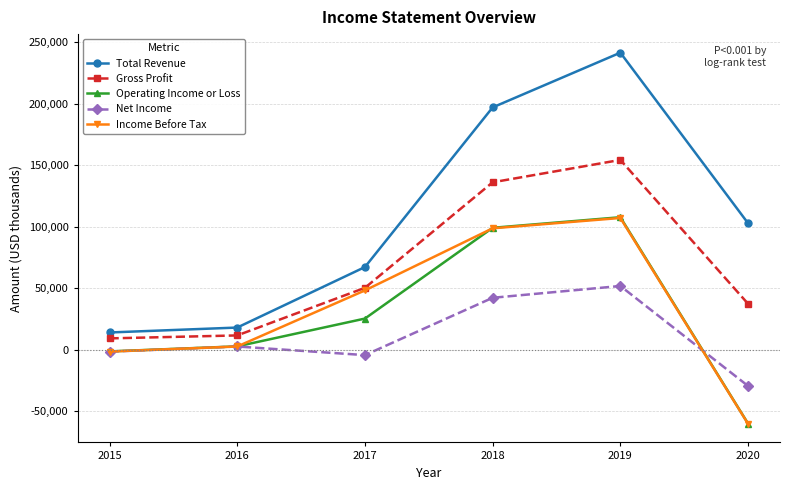

What is the average value of the Net Income series?

10383